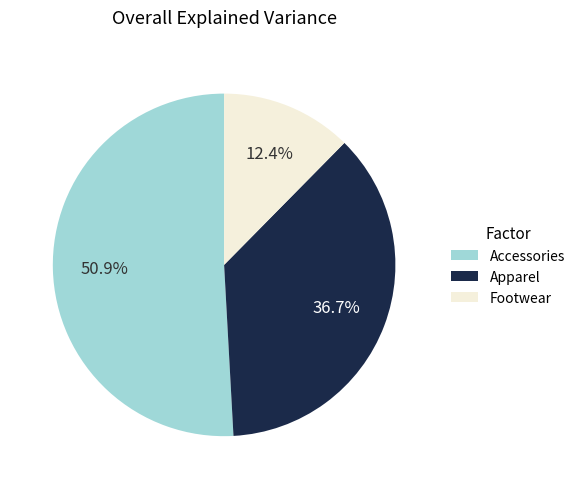

Which category has the smallest portion of the pie?

Footwear